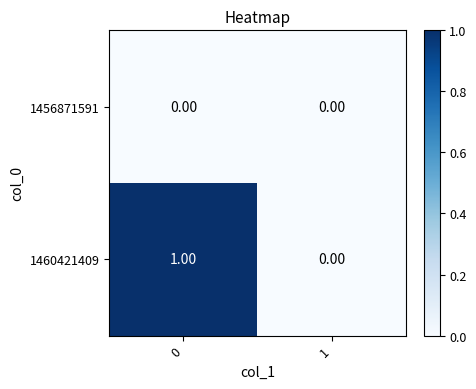

Between 0 and 1, which series saw the biggest shift?

1460421409